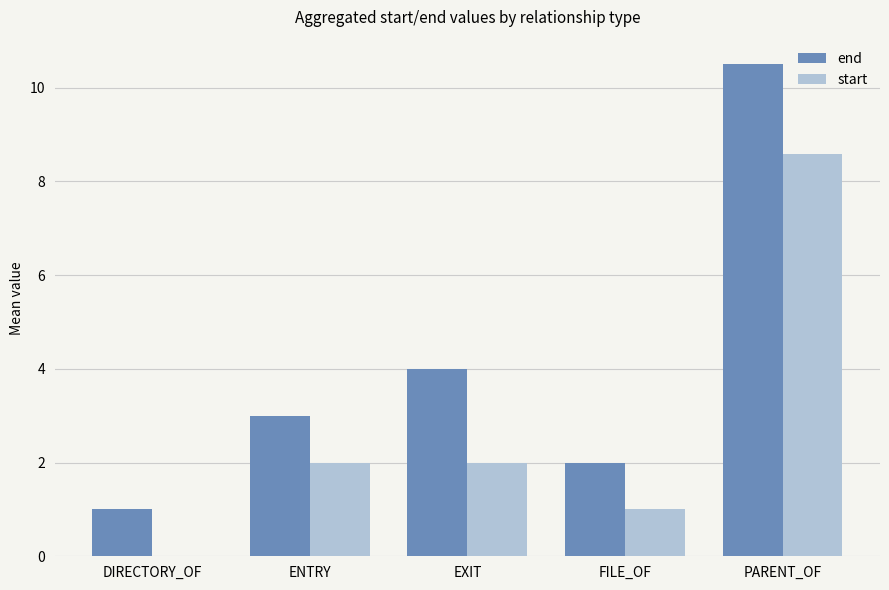

The end series shows 10.5 at PARENT_OF. True or false?

True